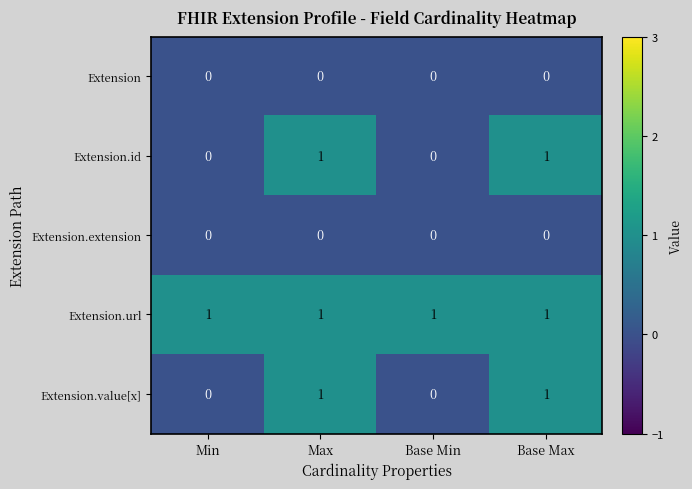

At how many categories does at least one series exceed 0?

4